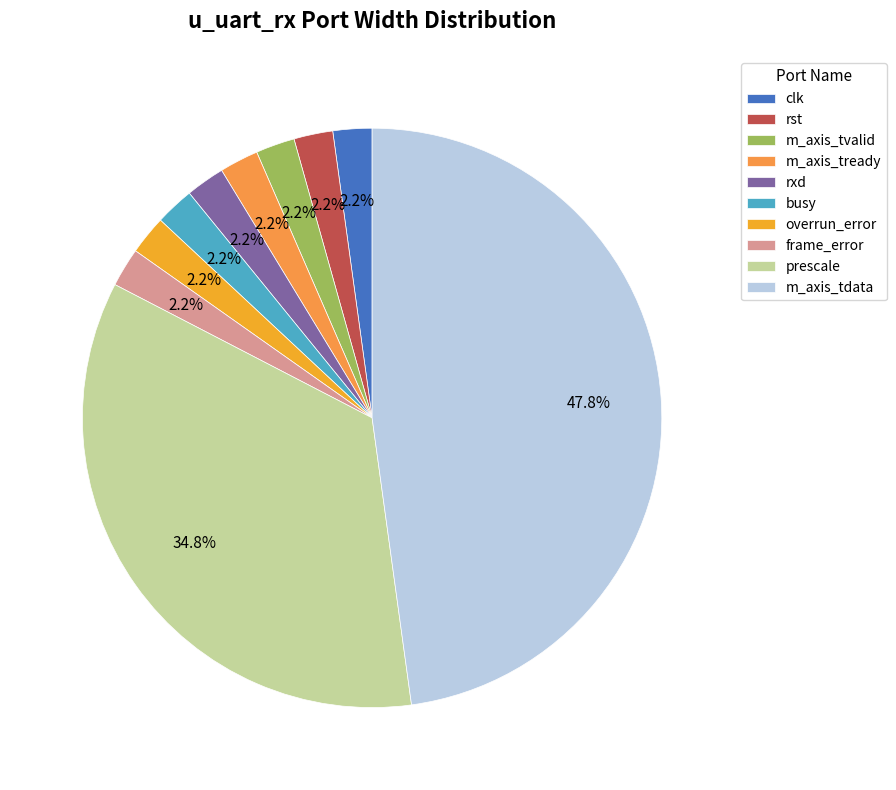

Which category has the biggest portion of the pie?

m_axis_tdata